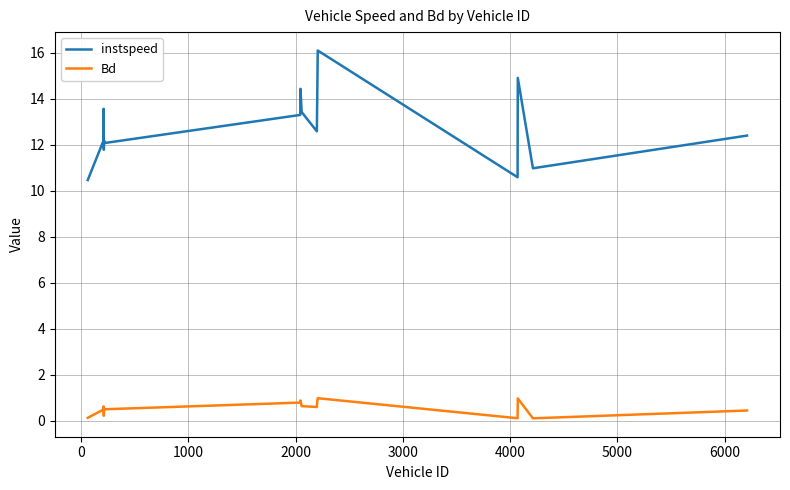

Which series has the widest spread of values?

instspeed